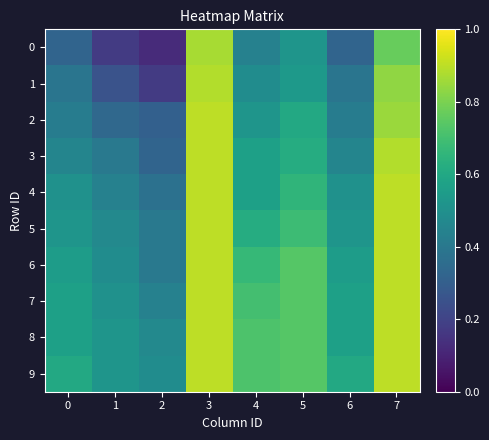

Reading left to right, what are all the values shown in this chart?

0: 0=0.3	1=0.2	2=0.1	3=0.9	4=0.4	5=0.5	6=0.3	7=0.8
1: 0=0.4	1=0.3	2=0.2	3=0.9	4=0.5	5=0.5	6=0.4	7=0.8
2: 0=0.4	1=0.3	2=0.3	3=0.9	4=0.5	5=0.6	6=0.4	7=0.9
3: 0=0.5	1=0.4	2=0.3	3=0.9	4=0.6	5=0.6	6=0.5	7=0.9
4: 0=0.5	1=0.4	2=0.4	3=0.9	4=0.6	5=0.7	6=0.5	7=0.9
5: 0=0.5	1=0.5	2=0.4	3=0.9	4=0.6	5=0.7	6=0.5	7=0.9
6: 0=0.6	1=0.5	2=0.4	3=0.9	4=0.7	5=0.7	6=0.6	7=0.9
7: 0=0.6	1=0.5	2=0.4	3=0.9	4=0.7	5=0.7	6=0.6	7=0.9
8: 0=0.6	1=0.5	2=0.5	3=0.9	4=0.7	5=0.7	6=0.6	7=0.9
9: 0=0.6	1=0.5	2=0.5	3=0.9	4=0.7	5=0.7	6=0.6	7=0.9